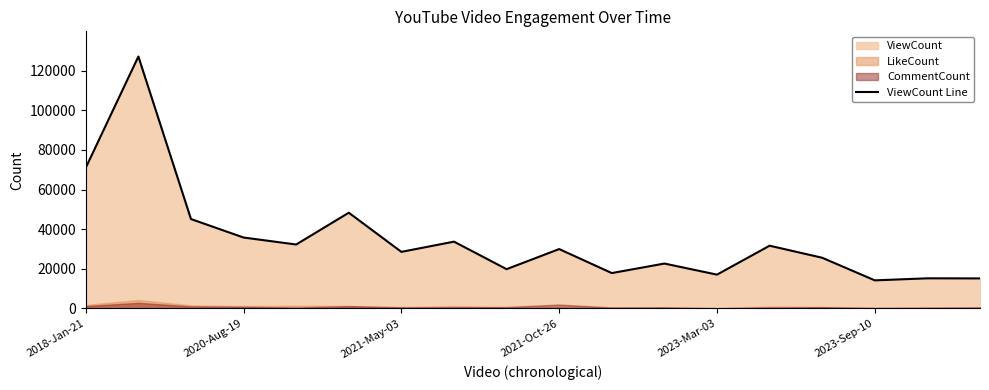

At which label is the value closest to 70629?

2018-Jan-21